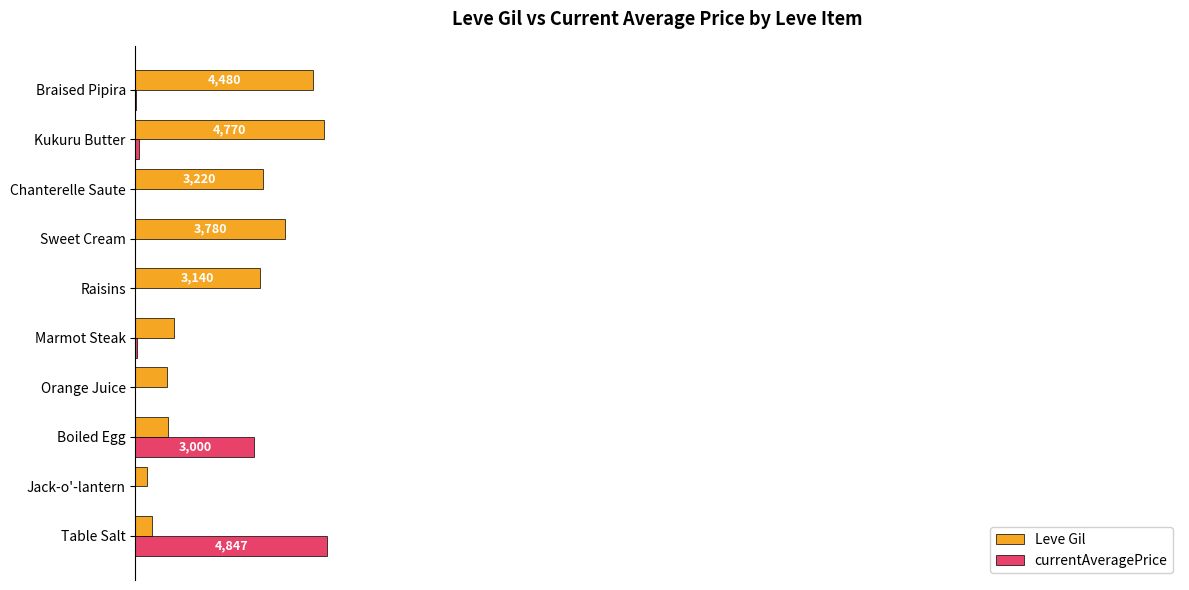

Which series has the largest range (max minus min)?

currentAveragePrice